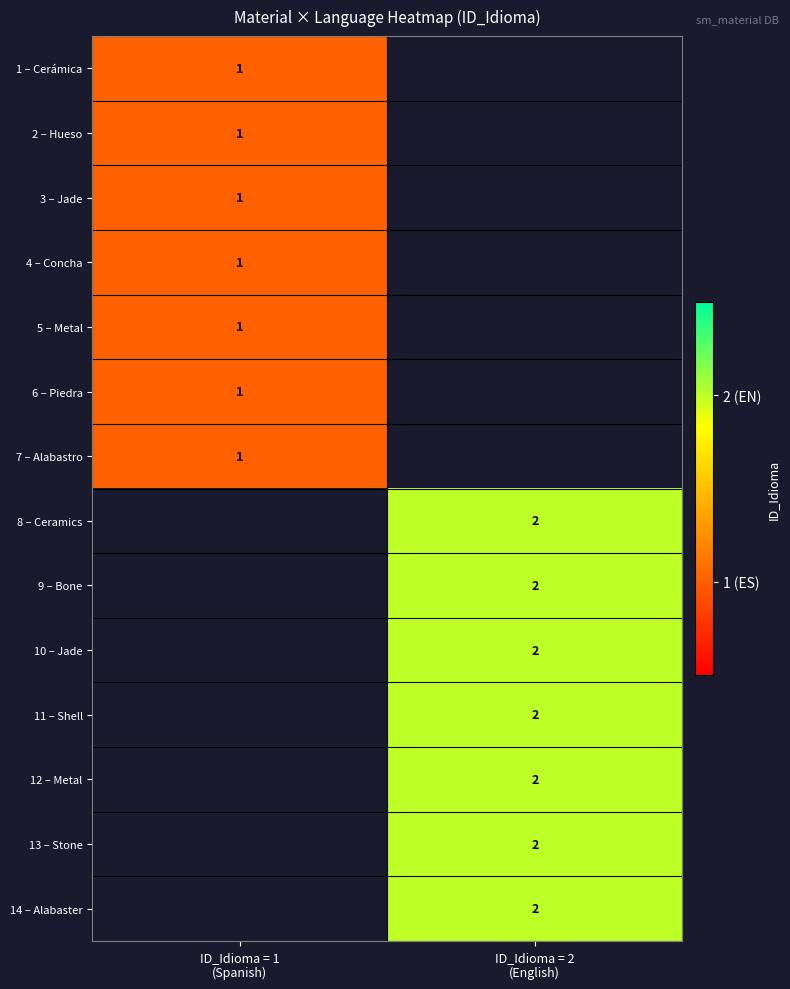

Is it true that 14 – Alabaster equals 2.8 at ID_Idioma = 2 (English)?

False